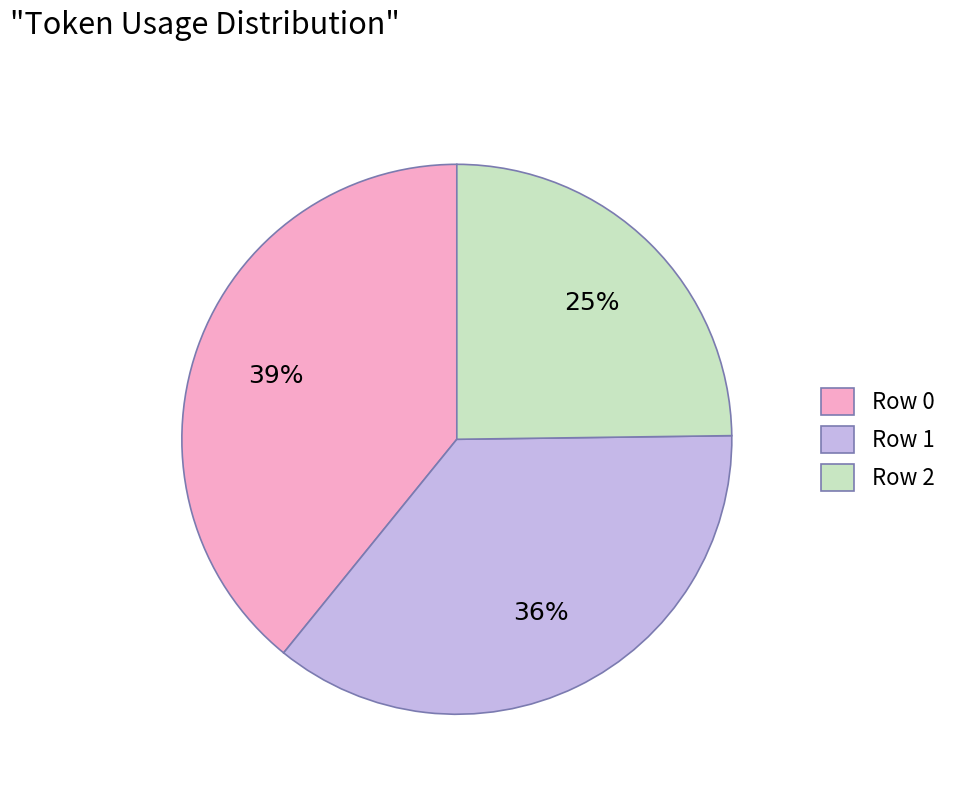

How many slices are in this pie chart?

3